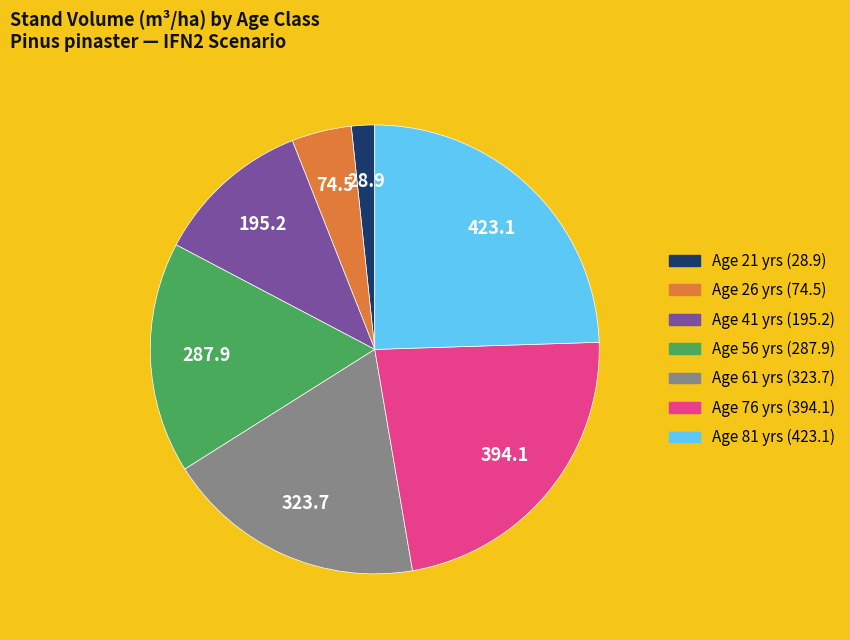

Is there any slice that represents more than half of the pie?

No